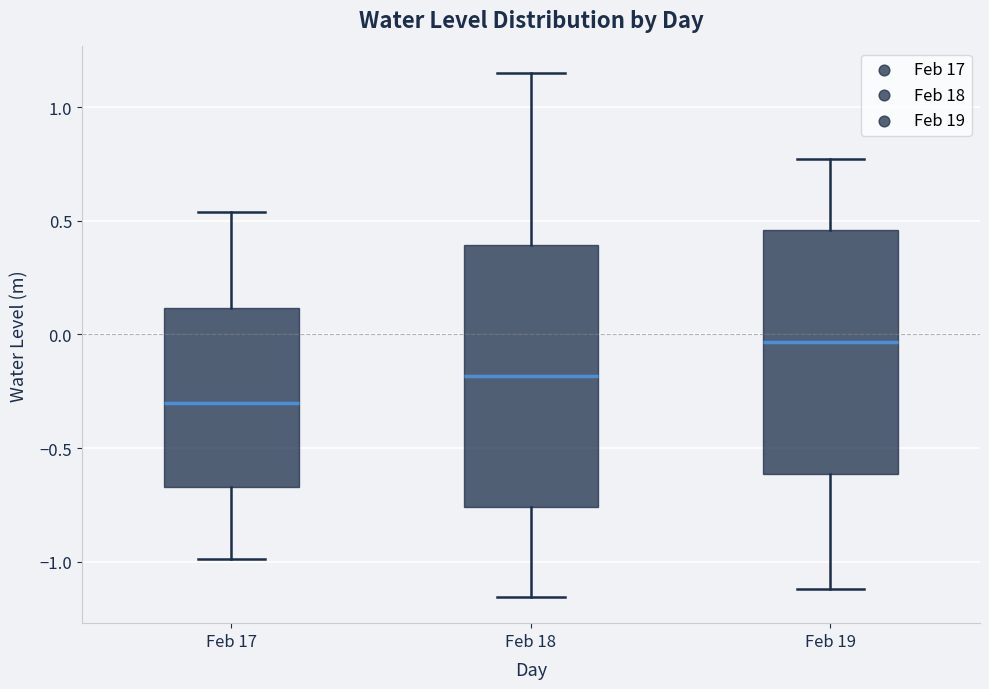

Reading left to right, transcribe this box plot: for each box, give where its median line is, the range the box spans, and where its two whiskers end, as read against the y-axis. The values are not printed on the chart, so give them approximately, as read against the axis.

Feb 17: median -0.30, box -0.65 to 0.10, whiskers -1.00 to 0.55
Feb 18: median -0.20, box -0.75 to 0.40, whiskers -1.15 to 1.15
Feb 19: median -0.05, box -0.60 to 0.45, whiskers -1.10 to 0.75